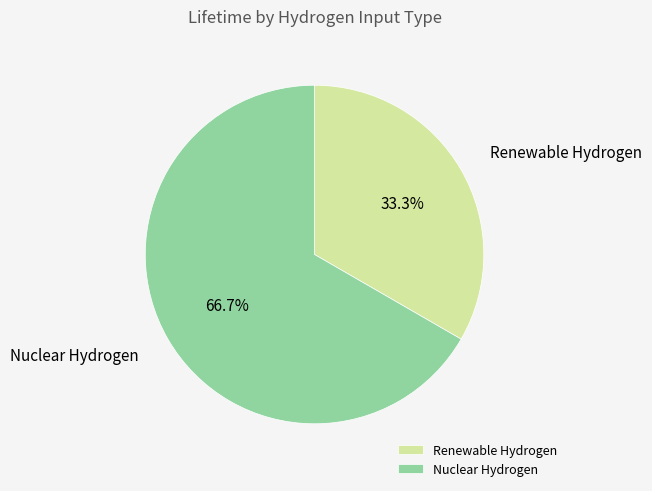

Combined, what portion of the pie is Renewable Hydrogen and Nuclear Hydrogen?

100.0%